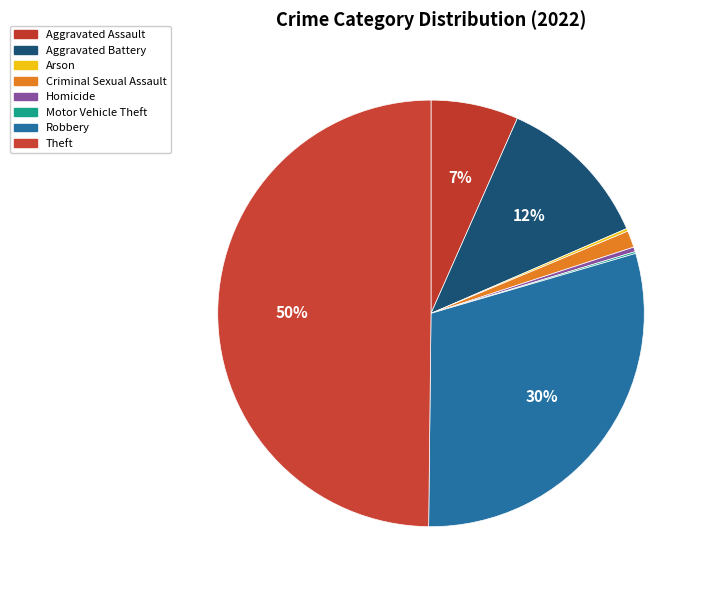

Is it true that Homicide is 0% of the pie?

True